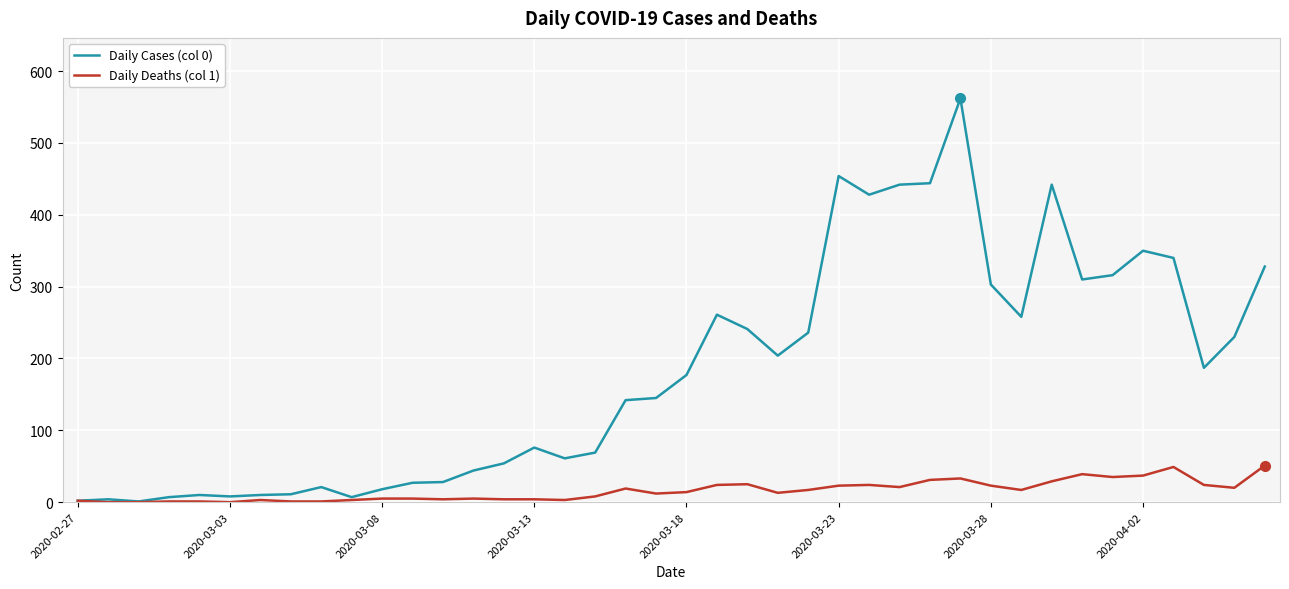

How many distinct data groups are displayed?

2